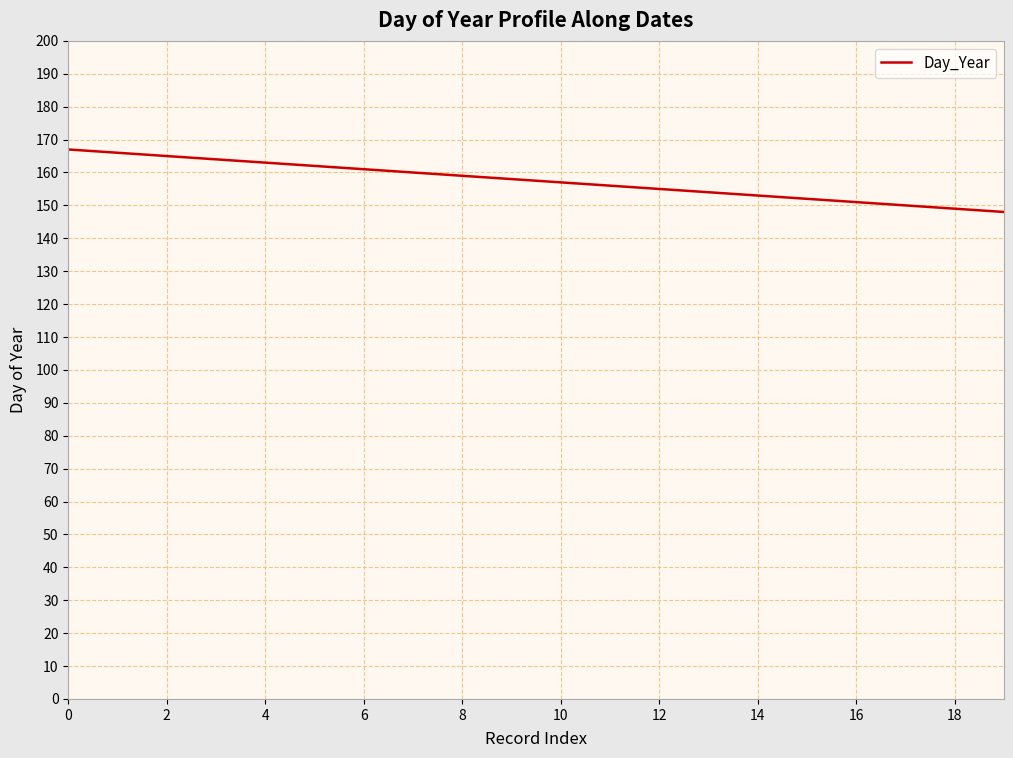

What is the greatest value displayed?

167